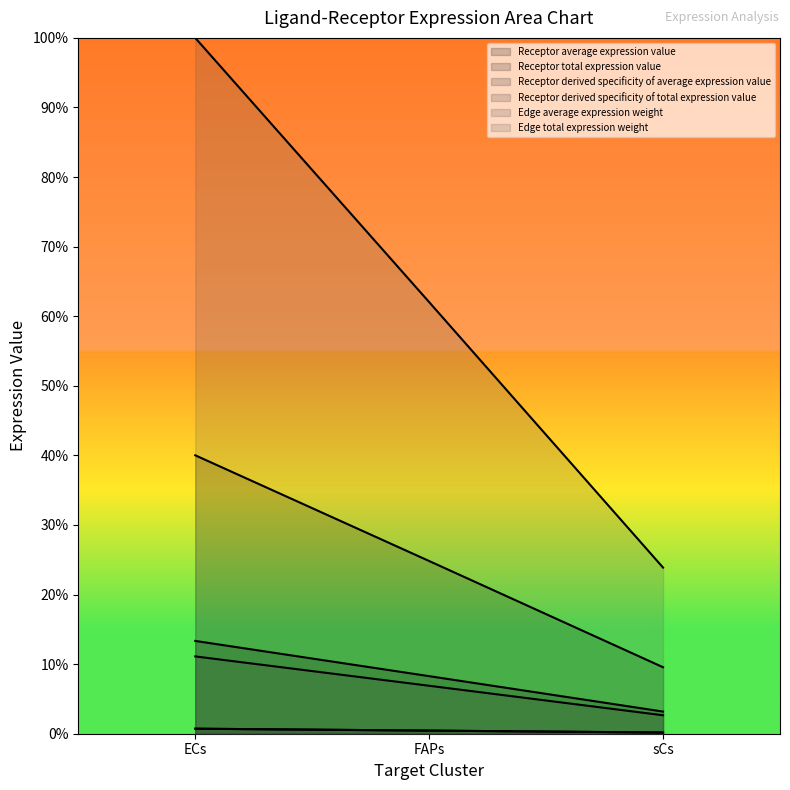

What position from the right is FAPs?

2